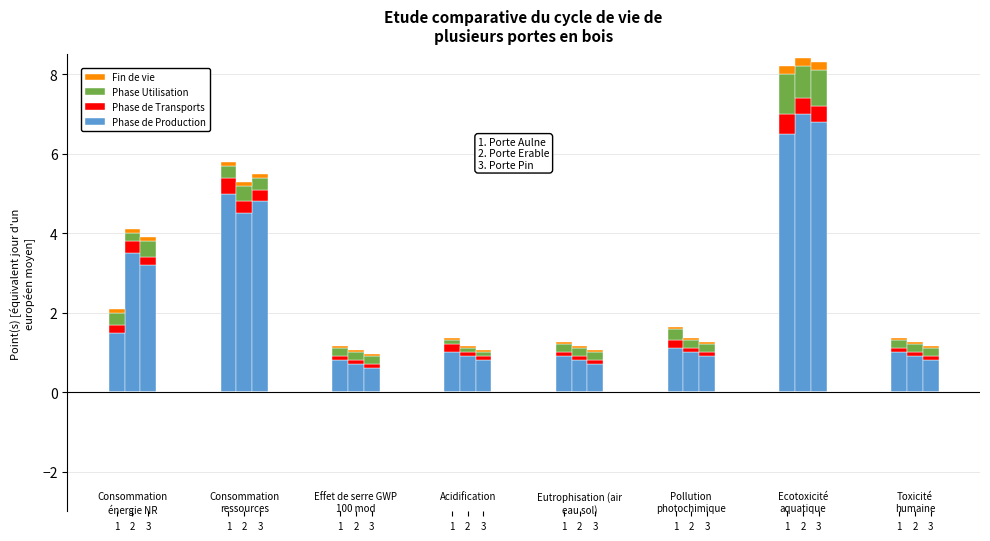

Are the bars grouped side by side (vs. stacked)?

No